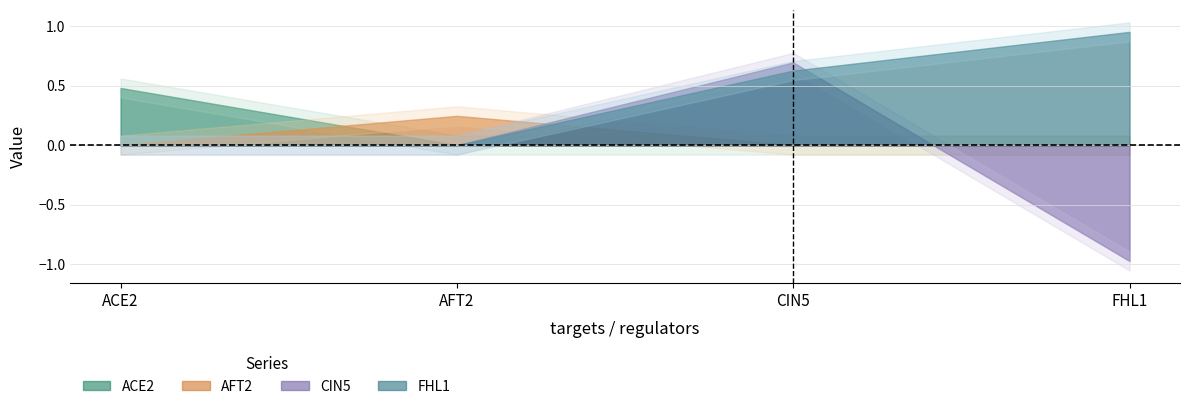

Reading right to left, what are all the values shown in this chart?

ACE2: 0.0	0.0	0.0	0.5
AFT2: 0.0	0.0	0.2	0.0
CIN5: -1.0	0.7	0.0	0.0
FHL1: 1.0	0.6	0.0	0.0